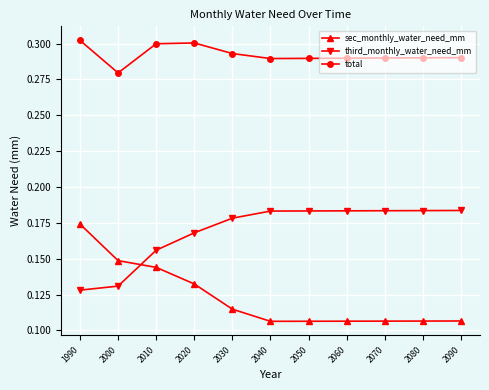

Between 2000 and 2010, which series saw the biggest shift?

third_monthly_water_need_mm